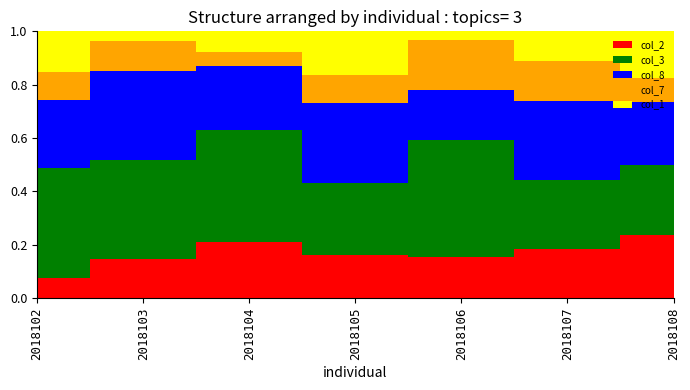

How many categories are shown in the chart?

7